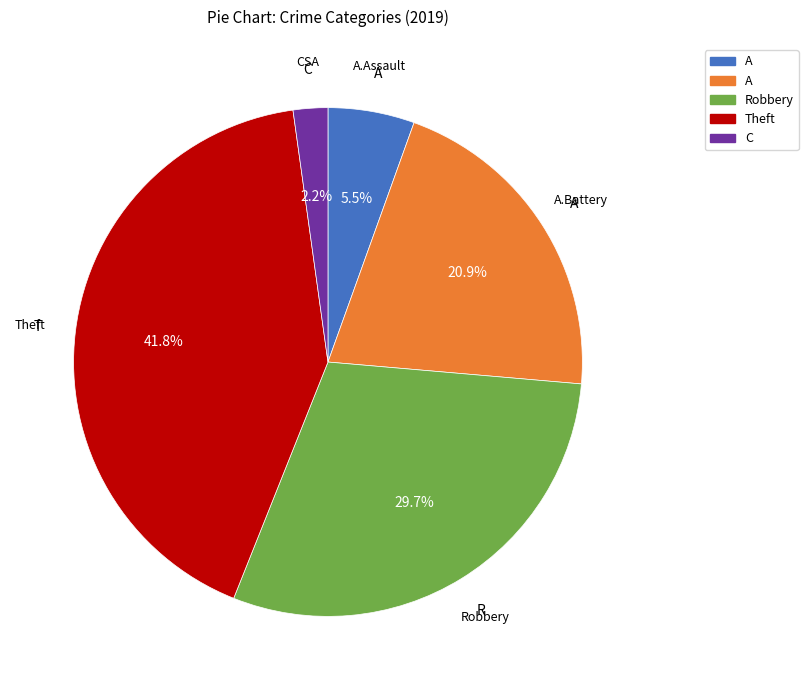

Is there any slice that represents more than half of the pie?

No